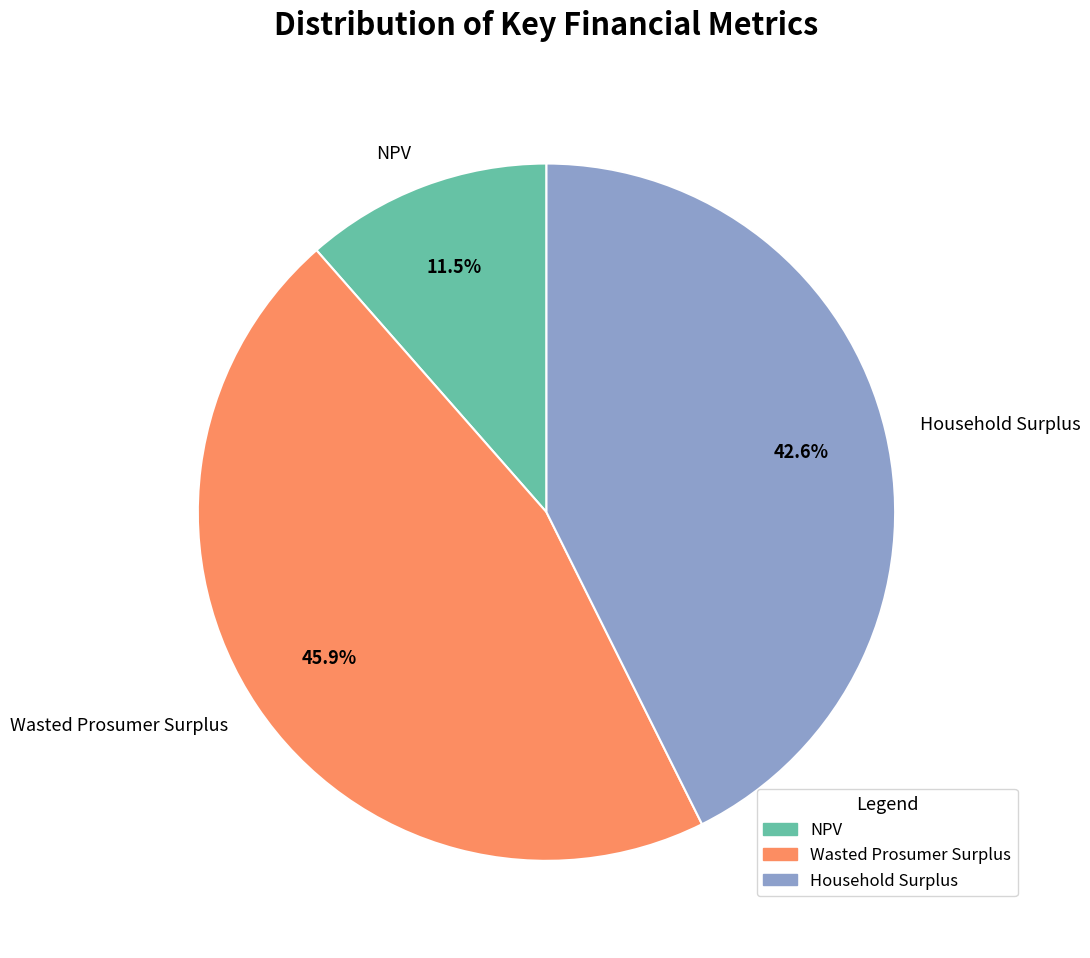

What is the smallest slice in the pie chart?

NPV